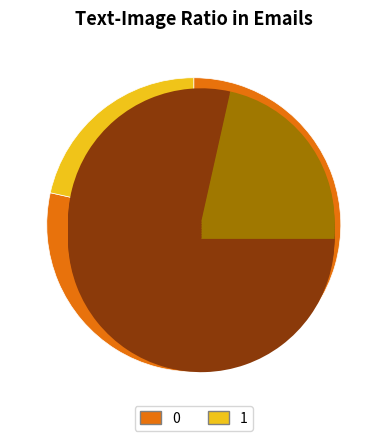

The 0 slice represents 78% of the pie. True or false?

True